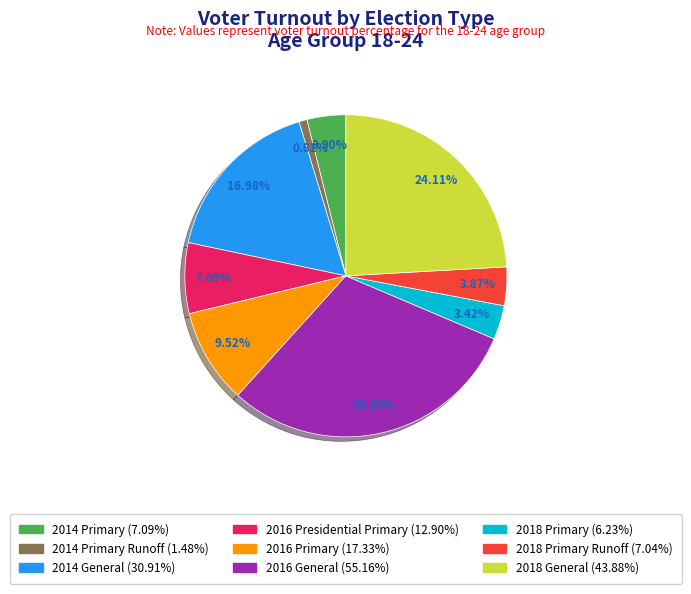

Is there any slice that represents more than half of the pie?

No